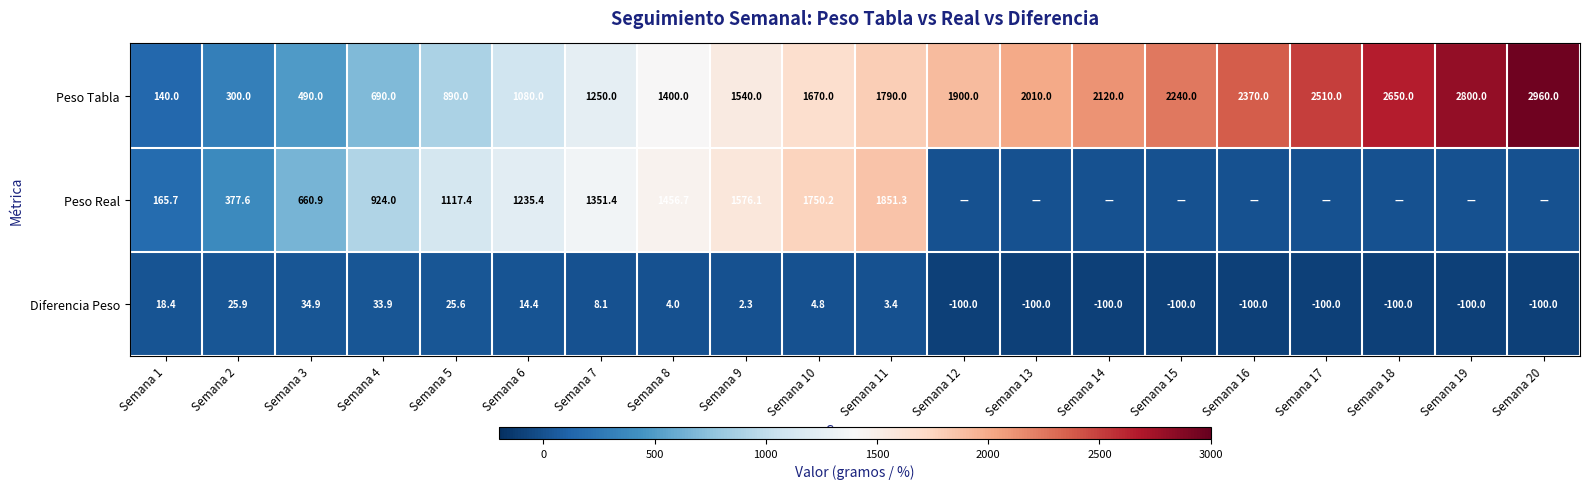

At which label is Diferencia Peso closest to -32?

Semana 9